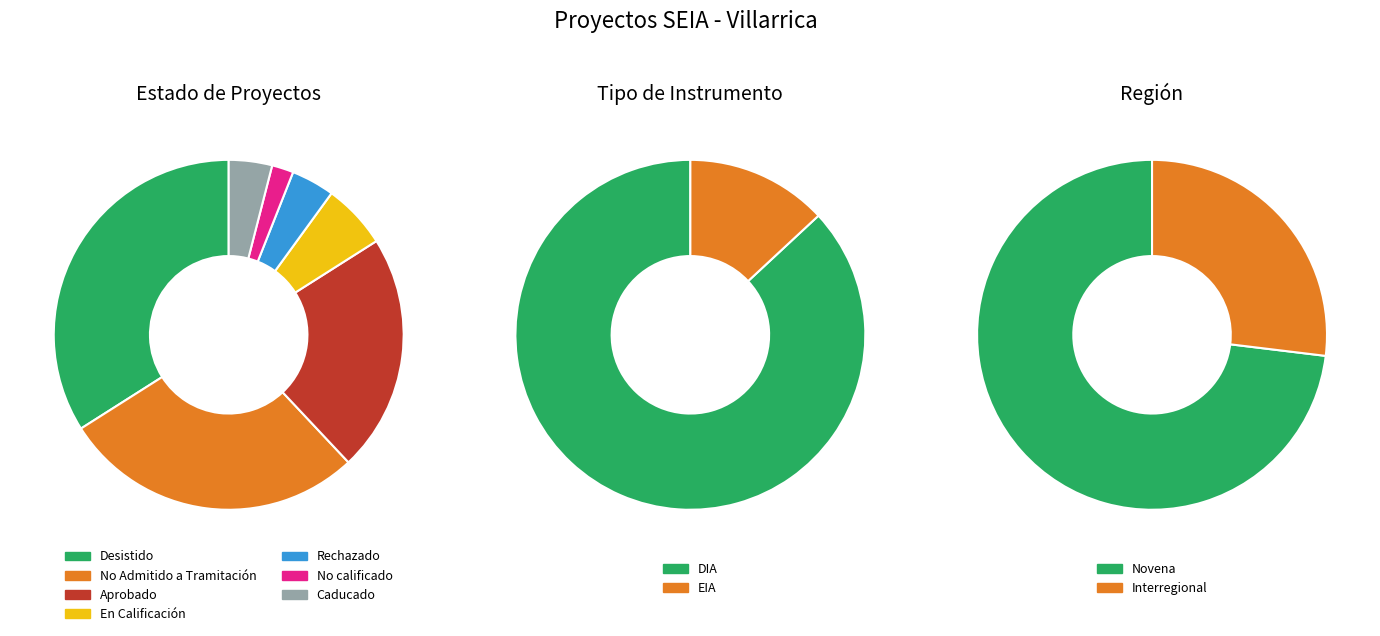

What percentage do En Calificación and Caducado together represent?

10.0%